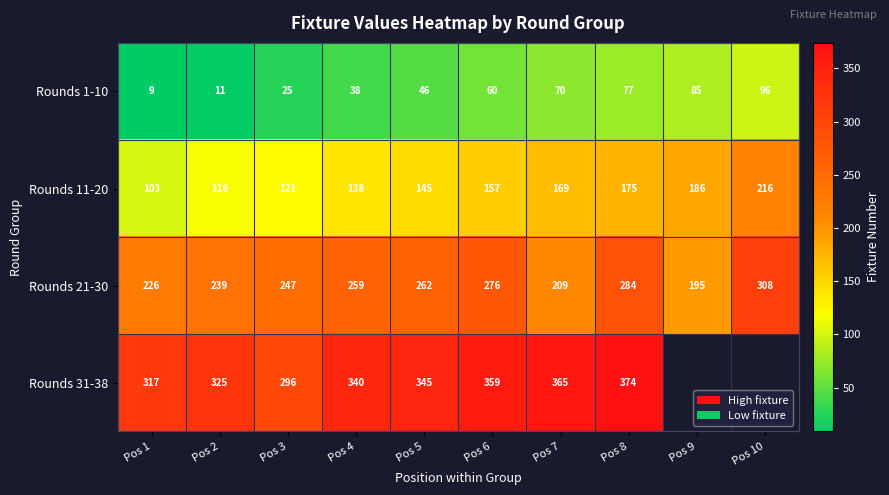

At Pos 3, list the series in order from smallest to largest.

Rounds 1-10, Rounds 11-20, Rounds 21-30, Rounds 31-38